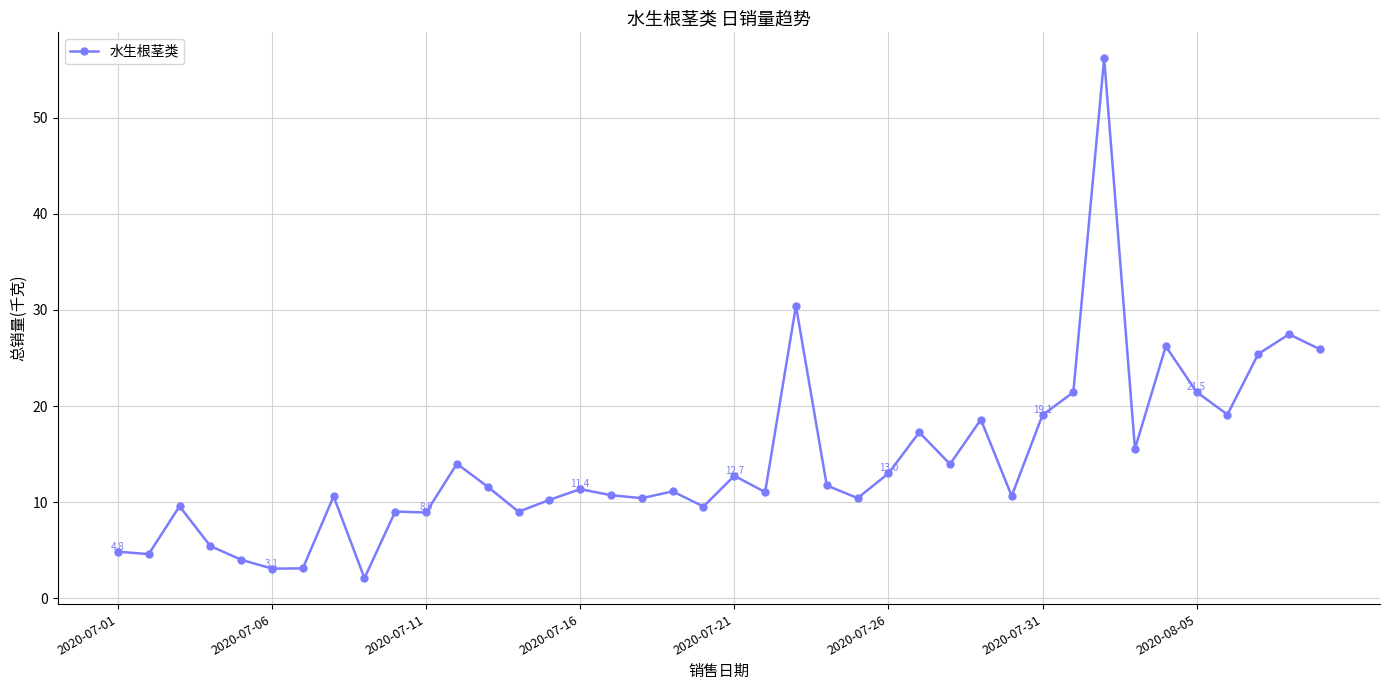

What is the sum of all values?

570.9